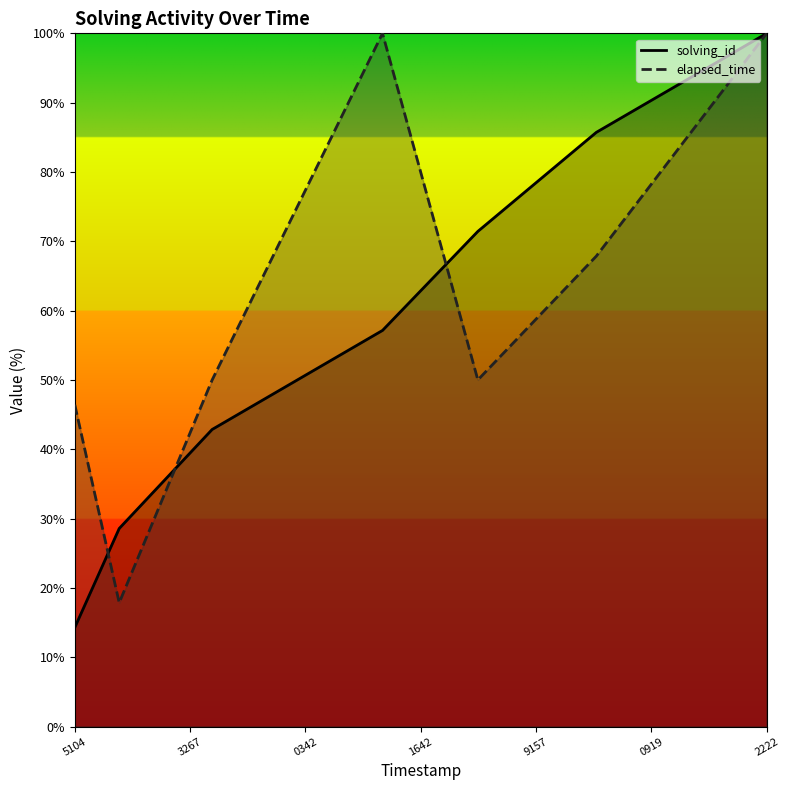

Where do solving_id and elapsed_time first cross each other?

1548742185104 and 1548742193267